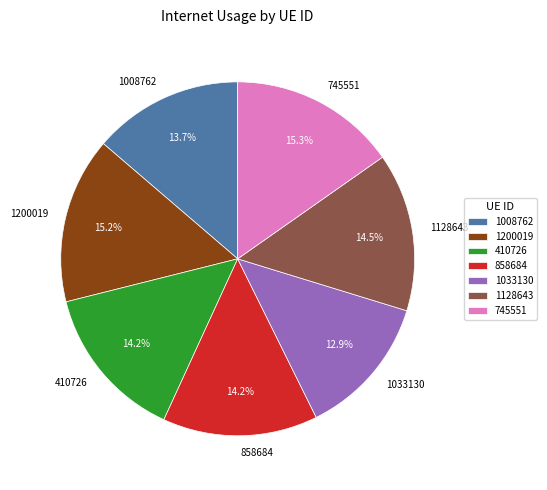

To the nearest percent, what percentage of the pie is 745551?

15%